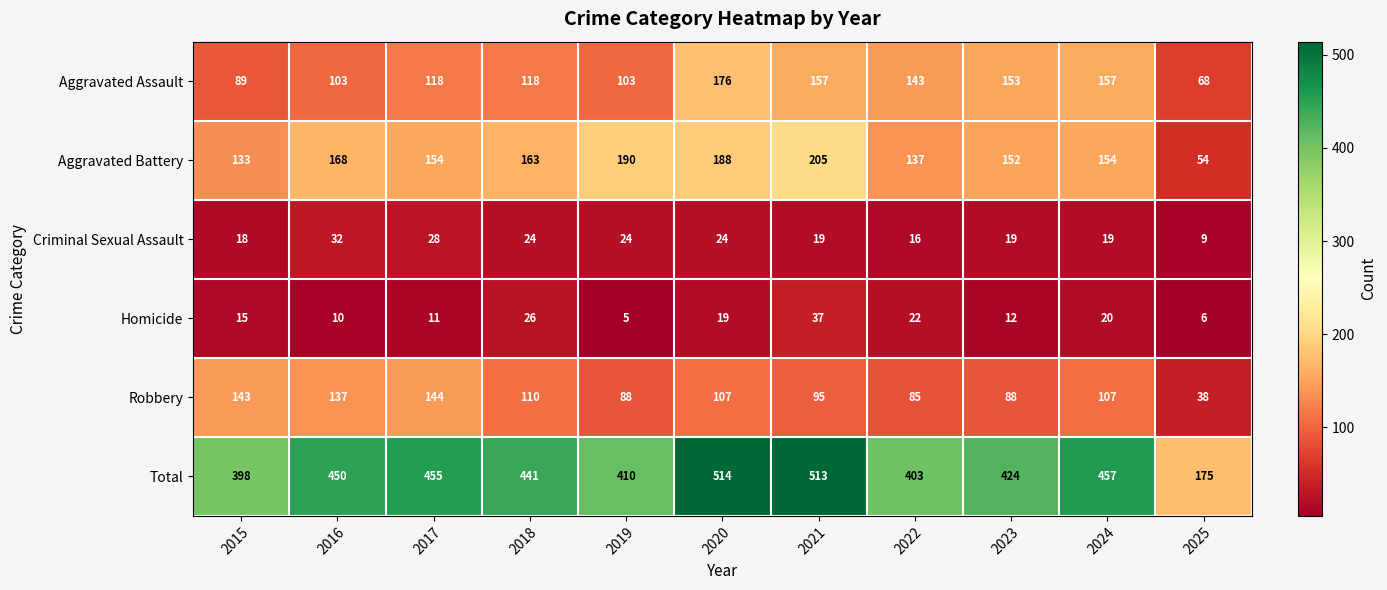

What is the approximate value of Criminal Sexual Assault at 2022, to the nearest 10?

20